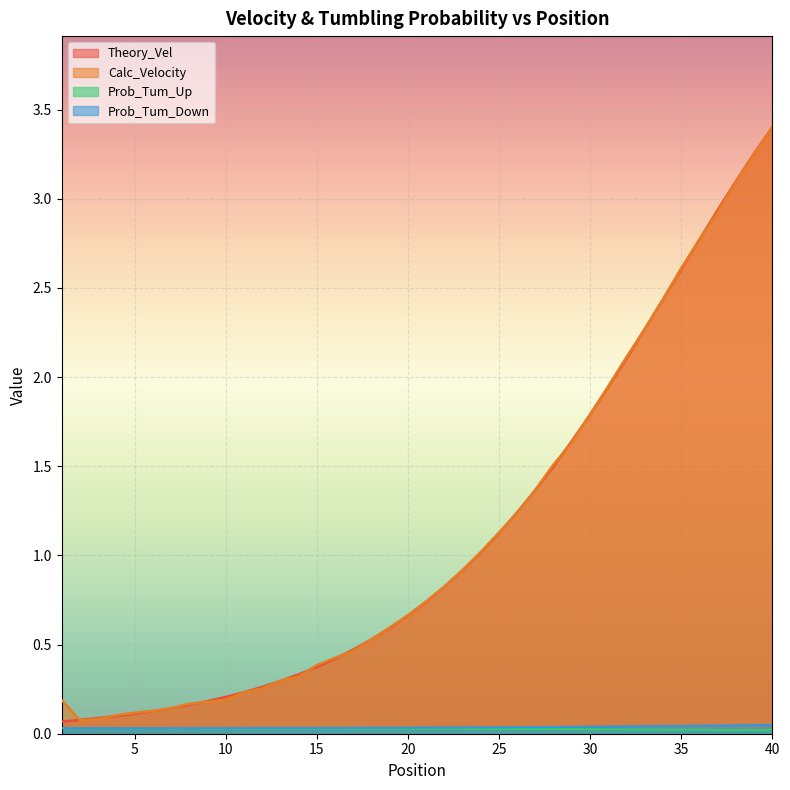

True or false: Prob_Tum_Up and Calc_Velocity intersect in this chart.

False